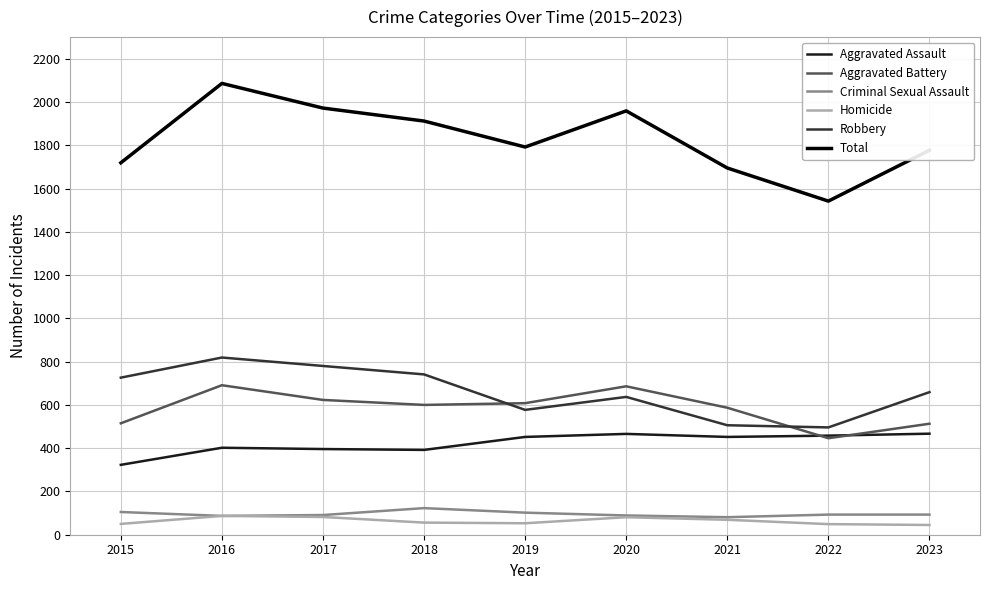

Is it true that Aggravated Battery equals 446 at 2022?

True